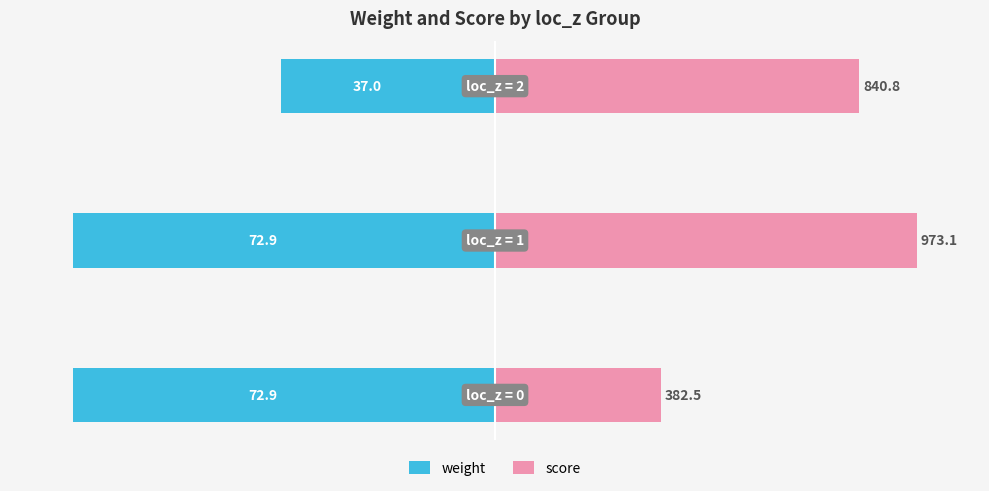

Which series has the widest spread of values?

score